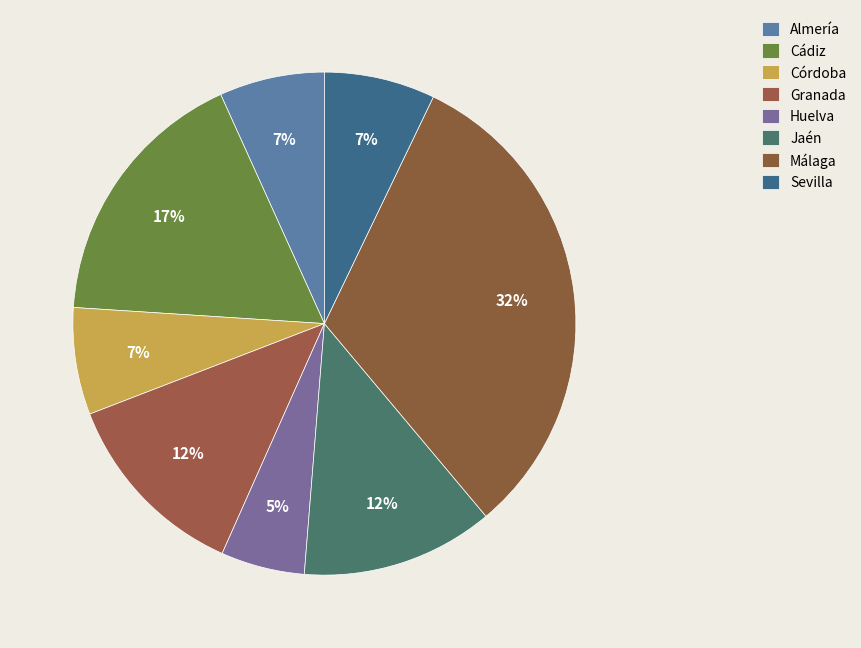

Is the sum of Jaén and Málaga greater than half?

No